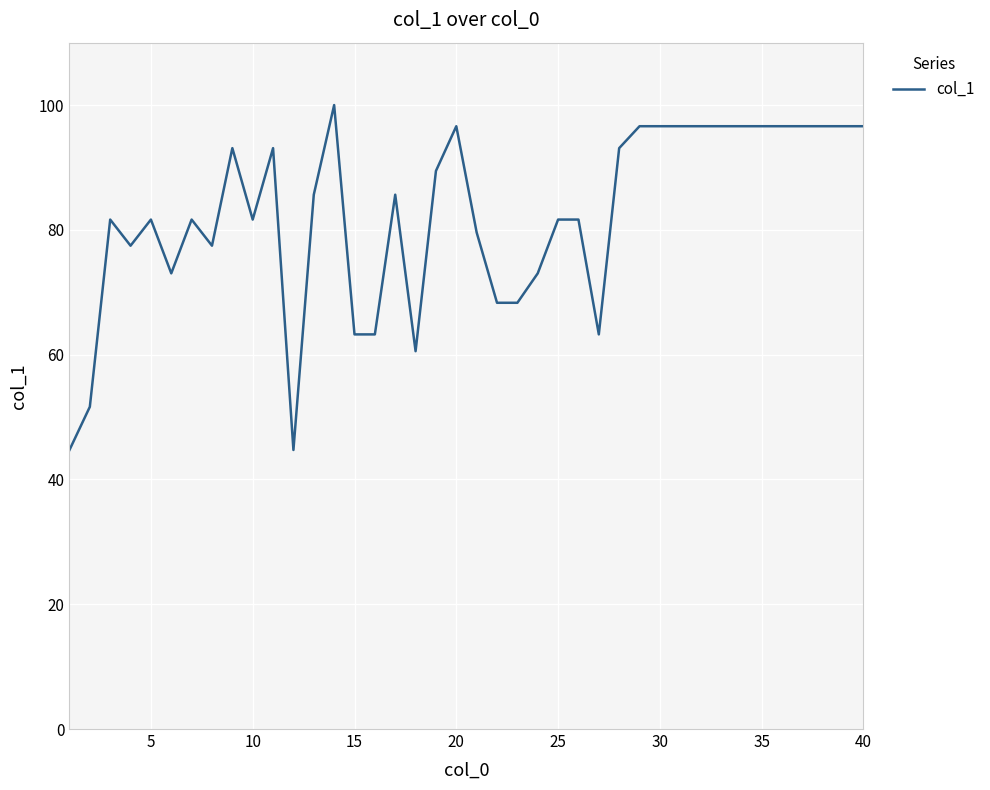

What is the difference between the maximum and minimum values?

55.3